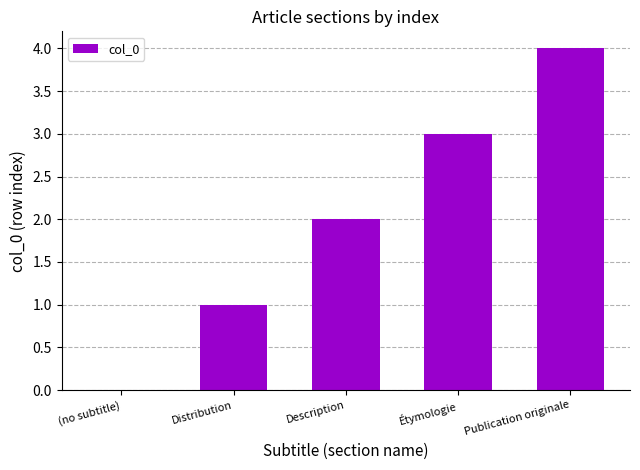

What is the sum of all values?

10